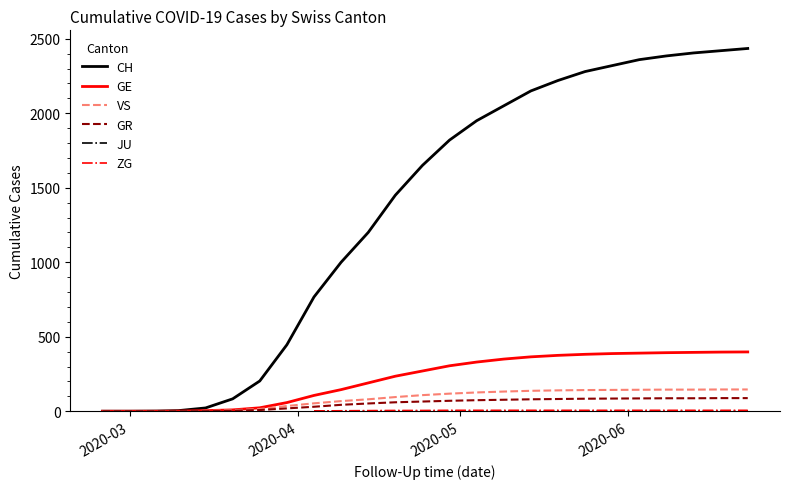

How many data points in GE are above 190?

14